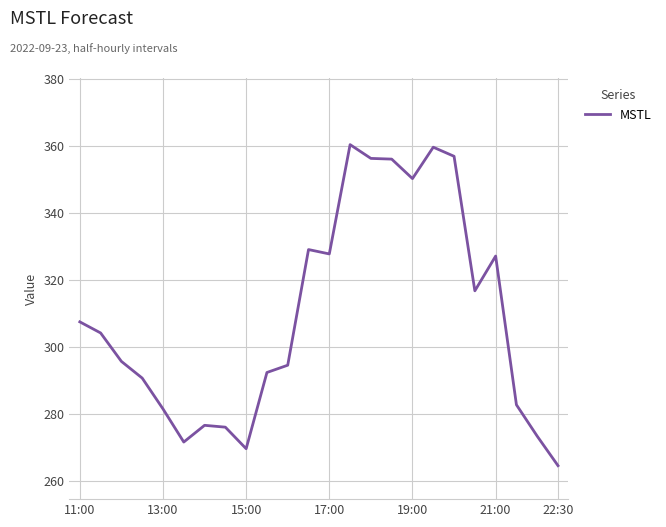

What is the maximum value shown in the chart?

360.4